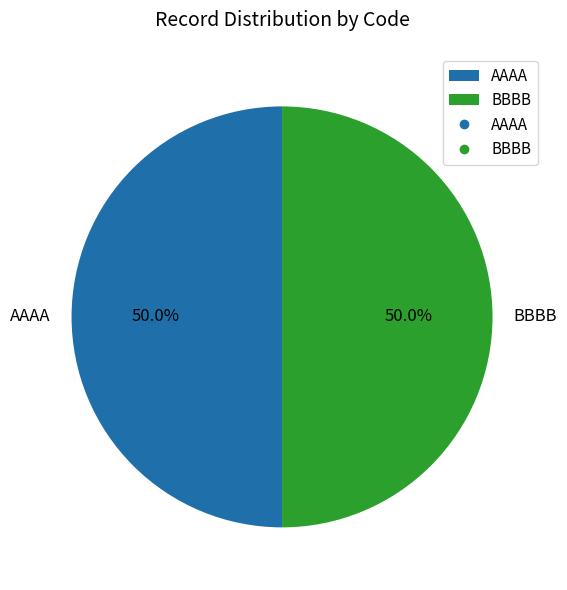

Combined, do AAAA and BBBB account for over 50%?

Yes